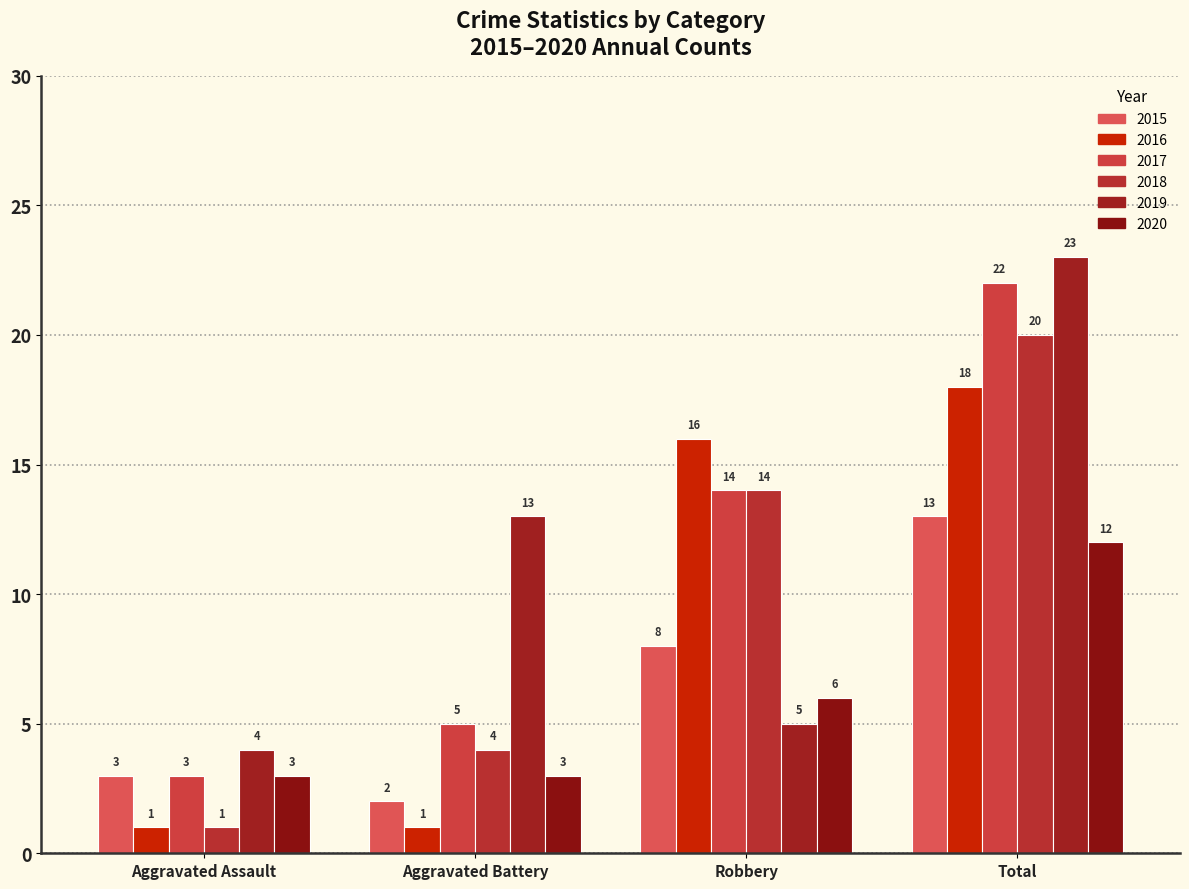

How many distinct data groups are displayed?

6